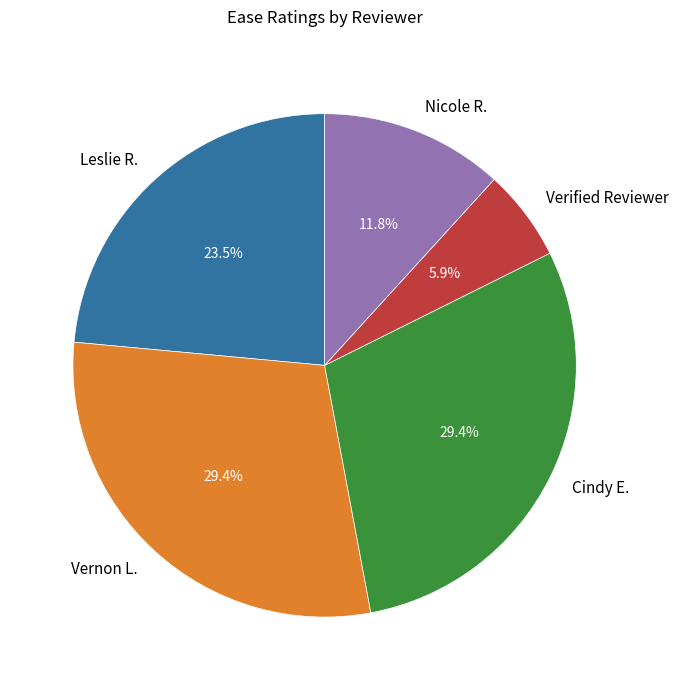

How many slices are in this pie chart?

5